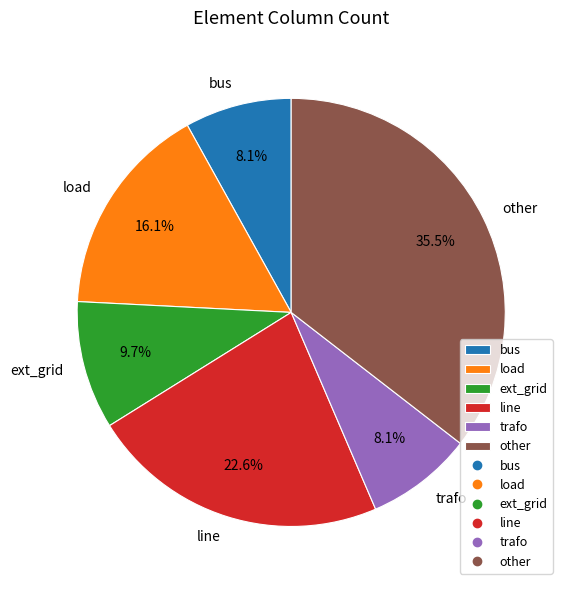

Is the sum of bus and ext_grid greater than half?

No